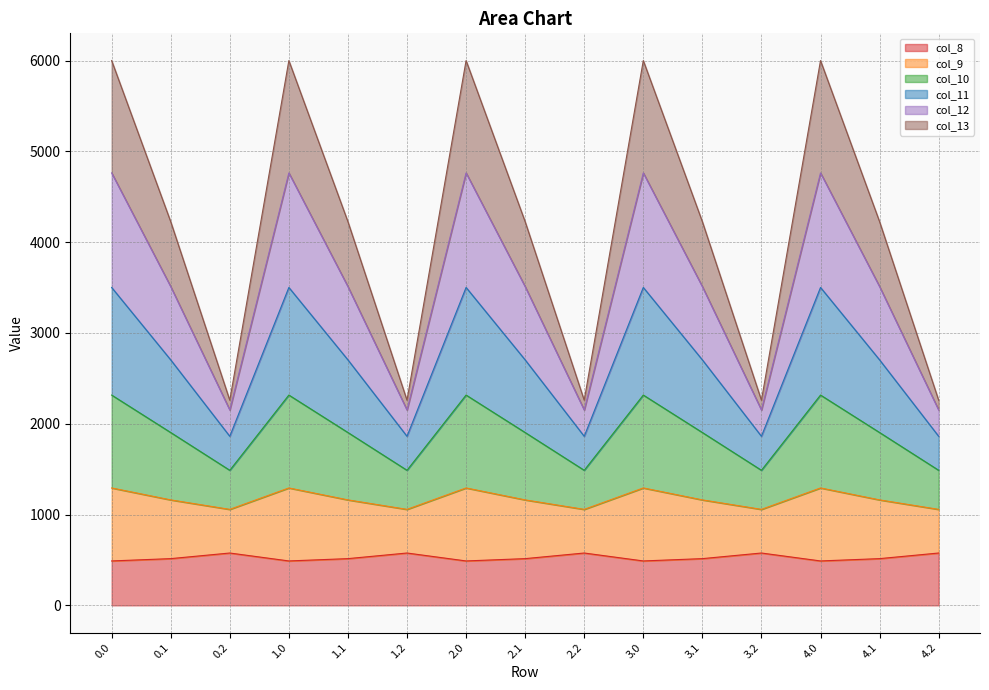

What are all the series names shown in the legend?

col_8, col_9, col_10, col_11, col_12, col_13